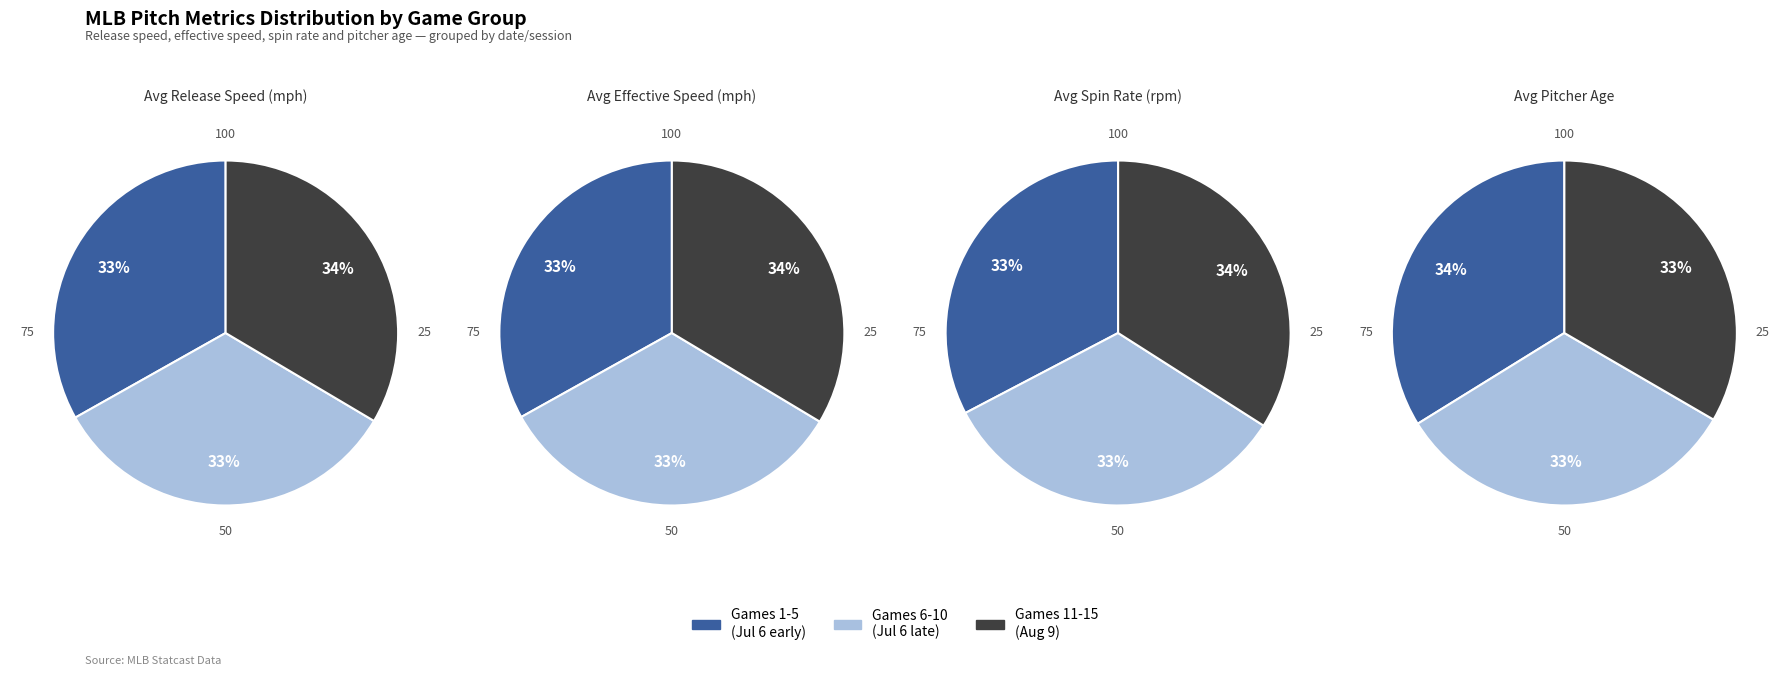

Is there a majority slice in this chart?

No